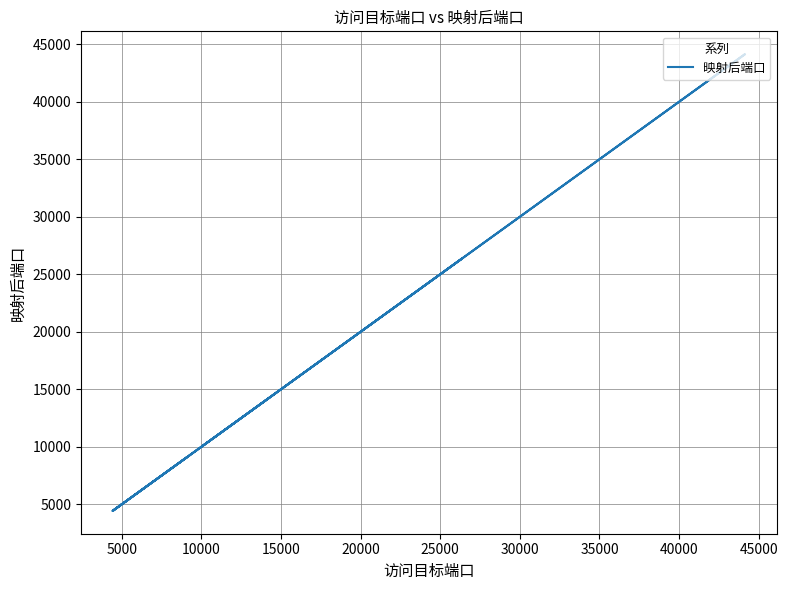

What is the average value?

14103